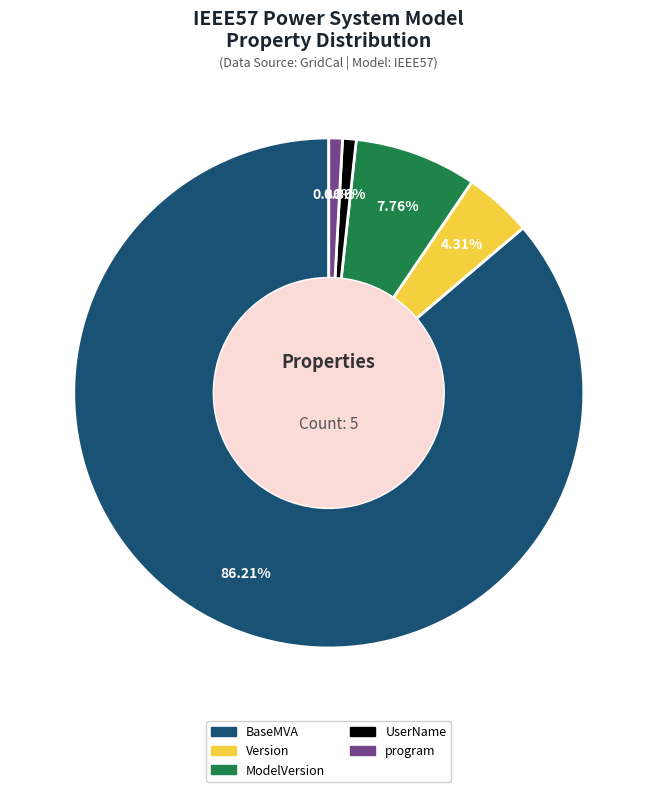

How many slices are in this pie chart?

5